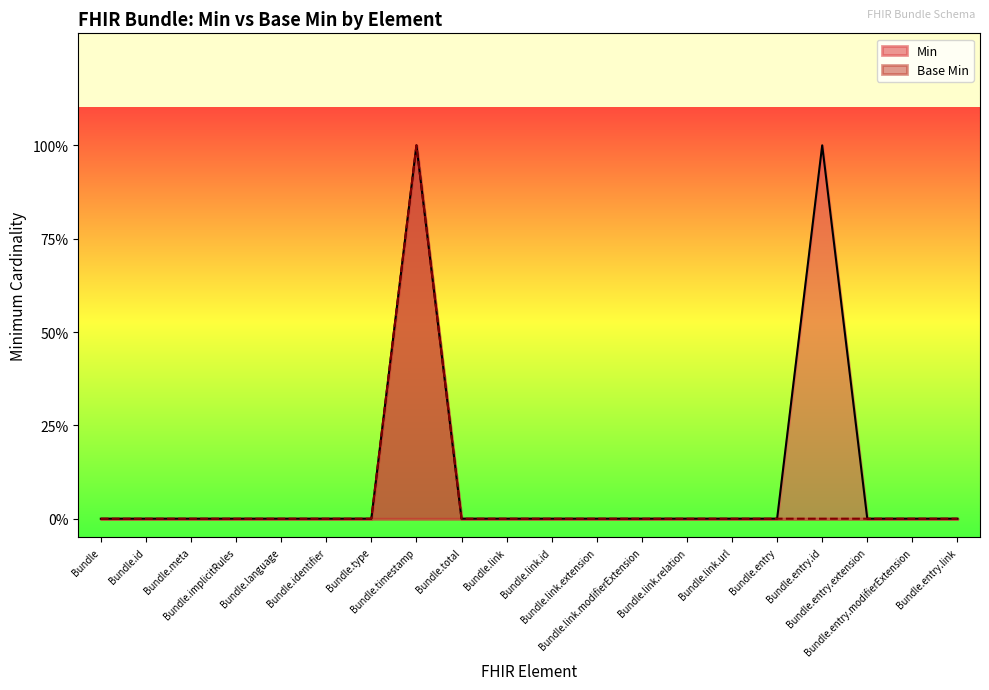

At which category is the sum across all series the highest?

Bundle.timestamp